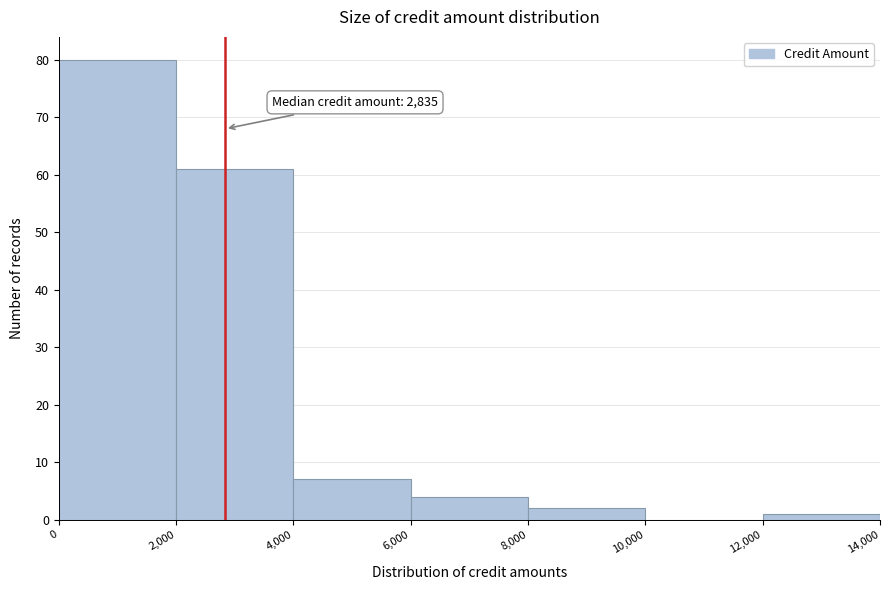

Which range on the x-axis has the tallest bar?

0 to 2,000